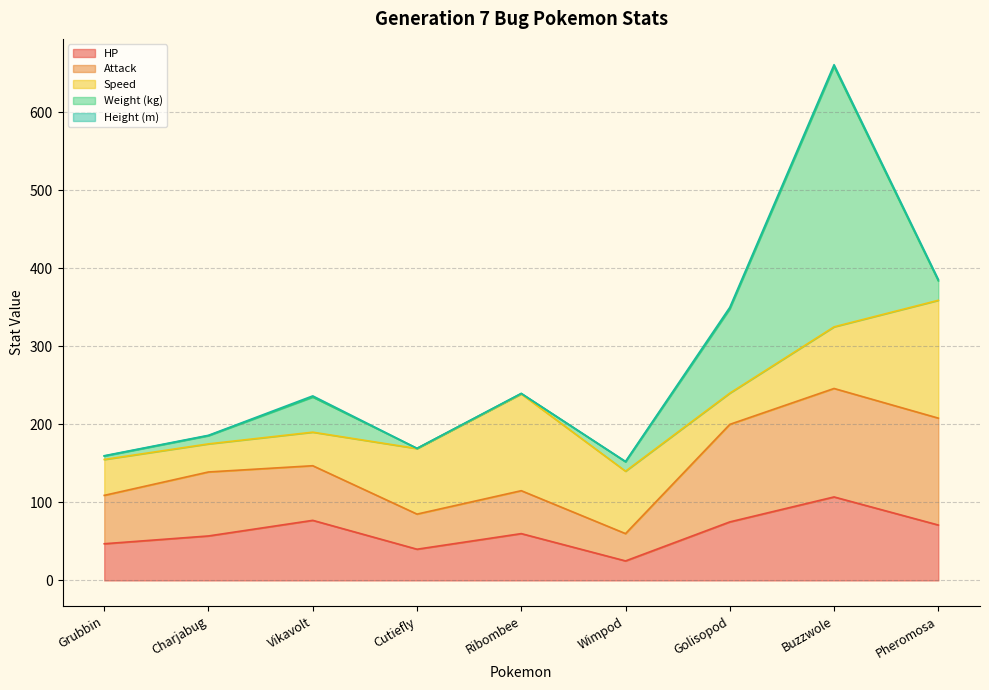

List the labels in order of attack value, smallest first.

Wimpod, Cutiefly, Ribombee, Grubbin, Vikavolt, Charjabug, Golisopod, Pheromosa, Buzzwole